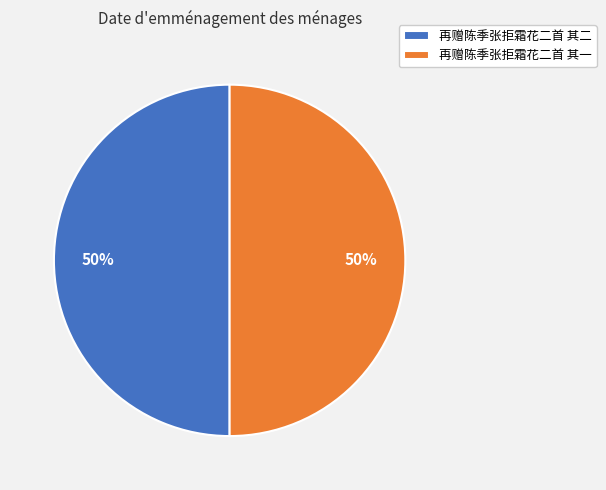

To the nearest percent, what percentage of the pie is 再赠陈季张拒霜花二首 其二?

50%